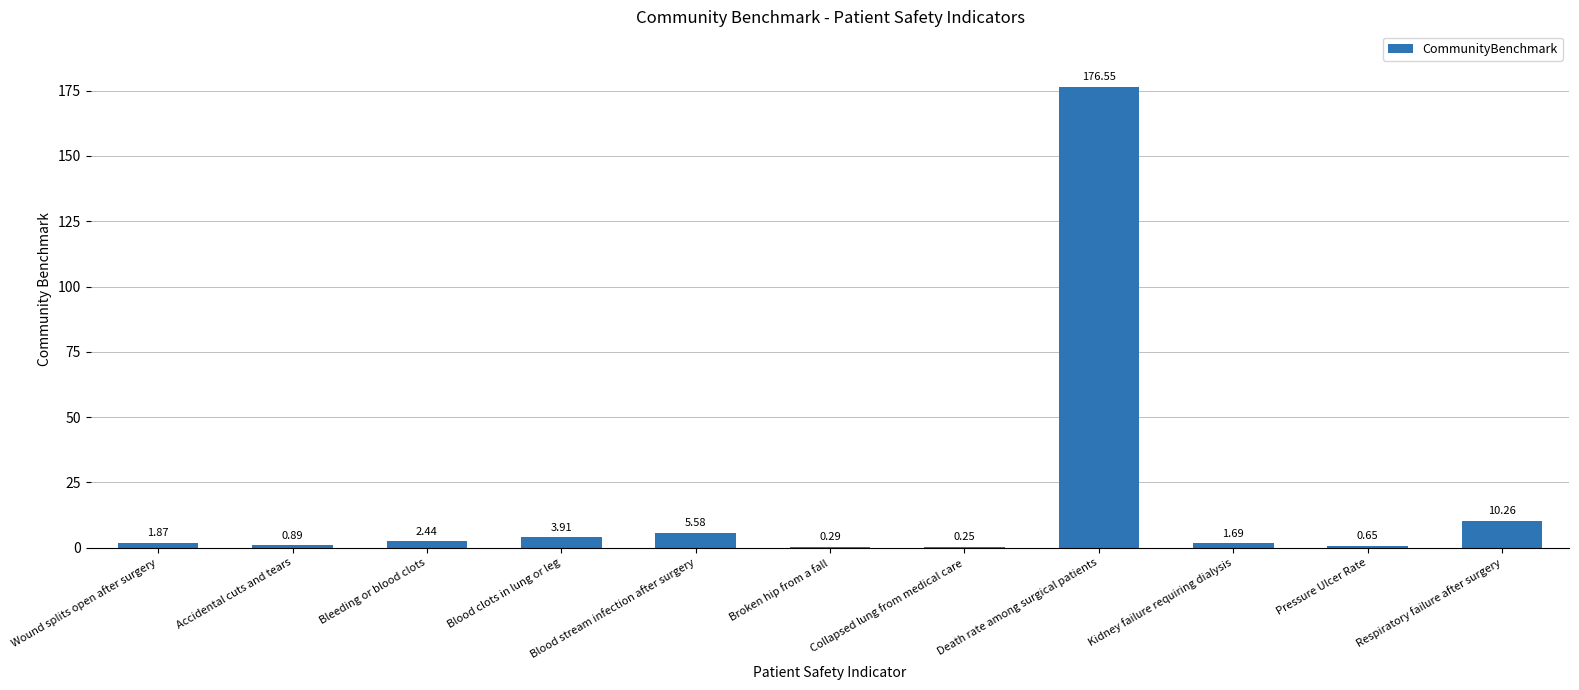

Count the number of categories in the chart.

11